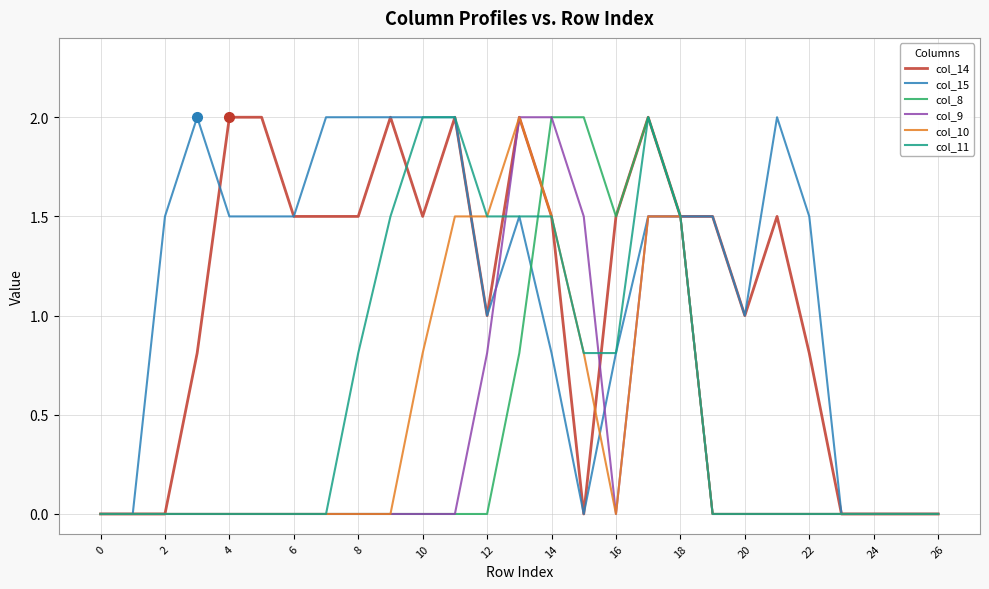

True or false: col_15 has more than 1 points higher than both neighbors.

True